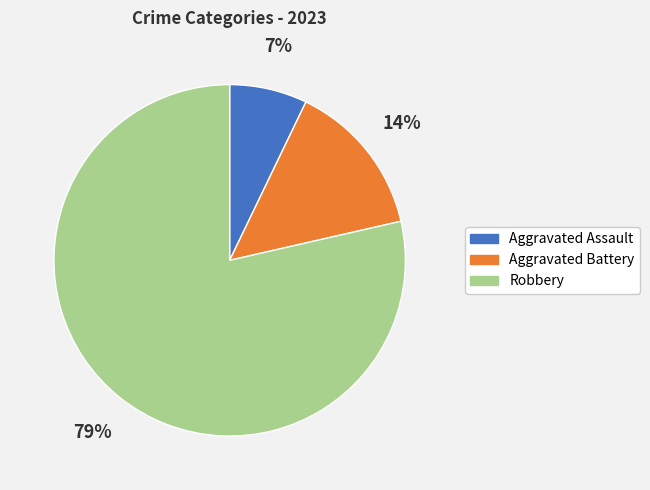

To the nearest percent, what is the combined percentage of Aggravated Battery and Robbery?

93%